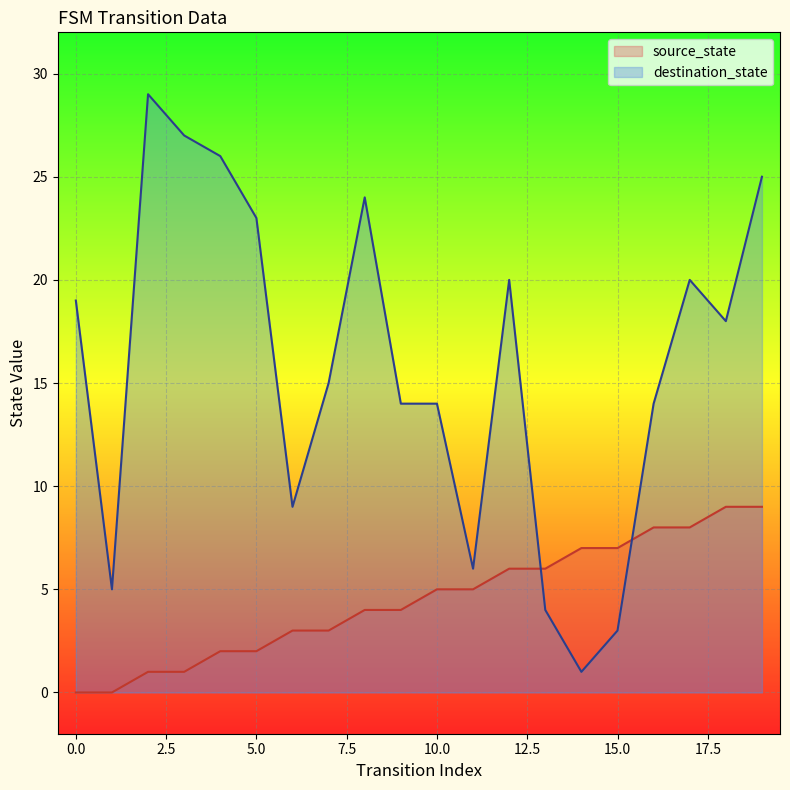

In destination_state, how many points are lower than both neighbors (excluding endpoints)?

5